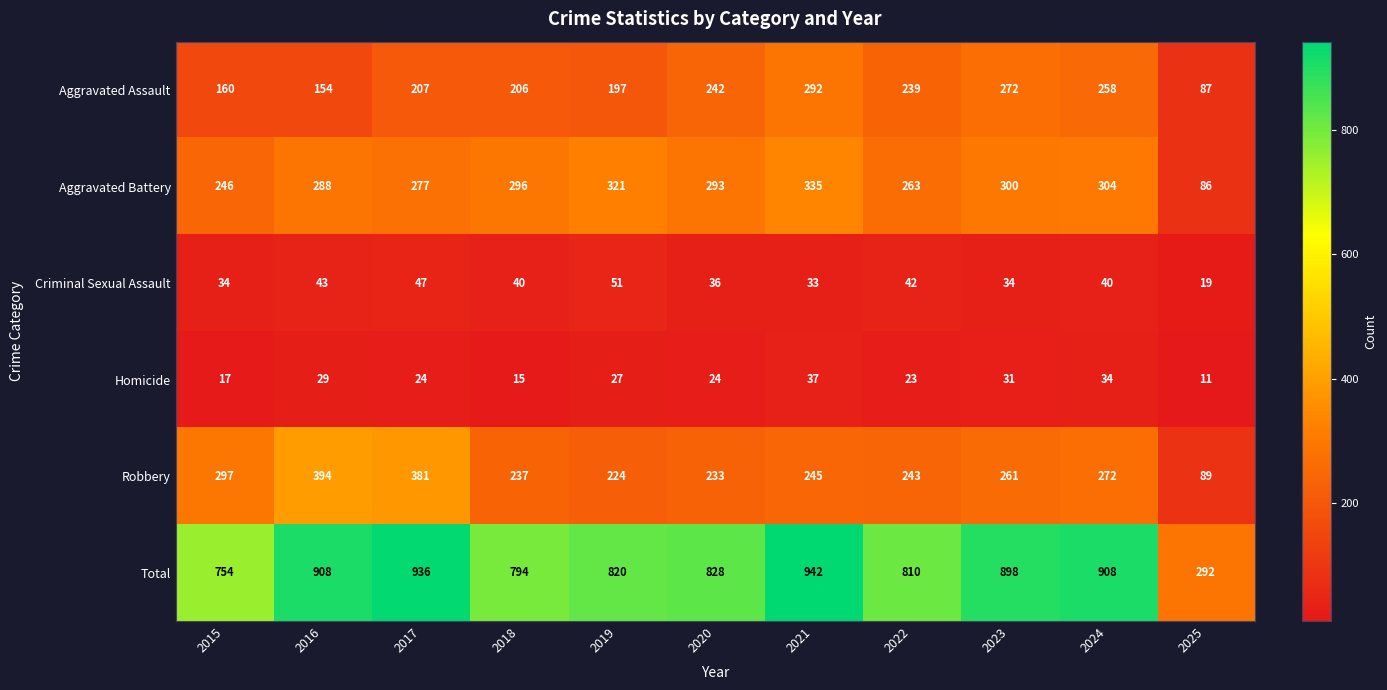

Where does the Aggravated Battery series first go above 293?

2018